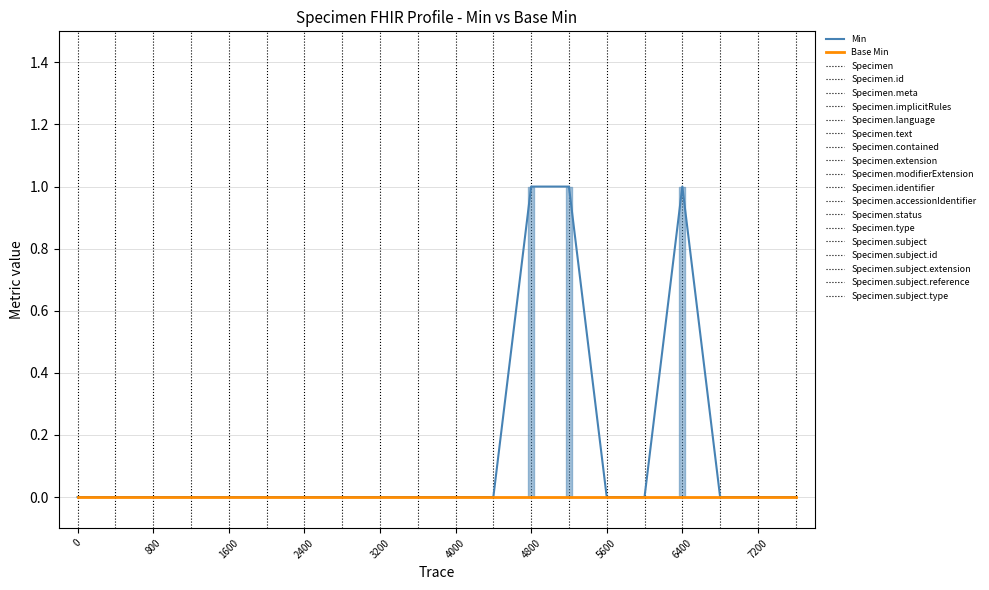

Reading left to right, what are all the values shown in this chart?

Min: 0	0	0	0	0	0	0	0	0	0	0	0	1	1	0	0	1	0	0	0
Base Min: 0	0	0	0	0	0	0	0	0	0	0	0	0	0	0	0	0	0	0	0